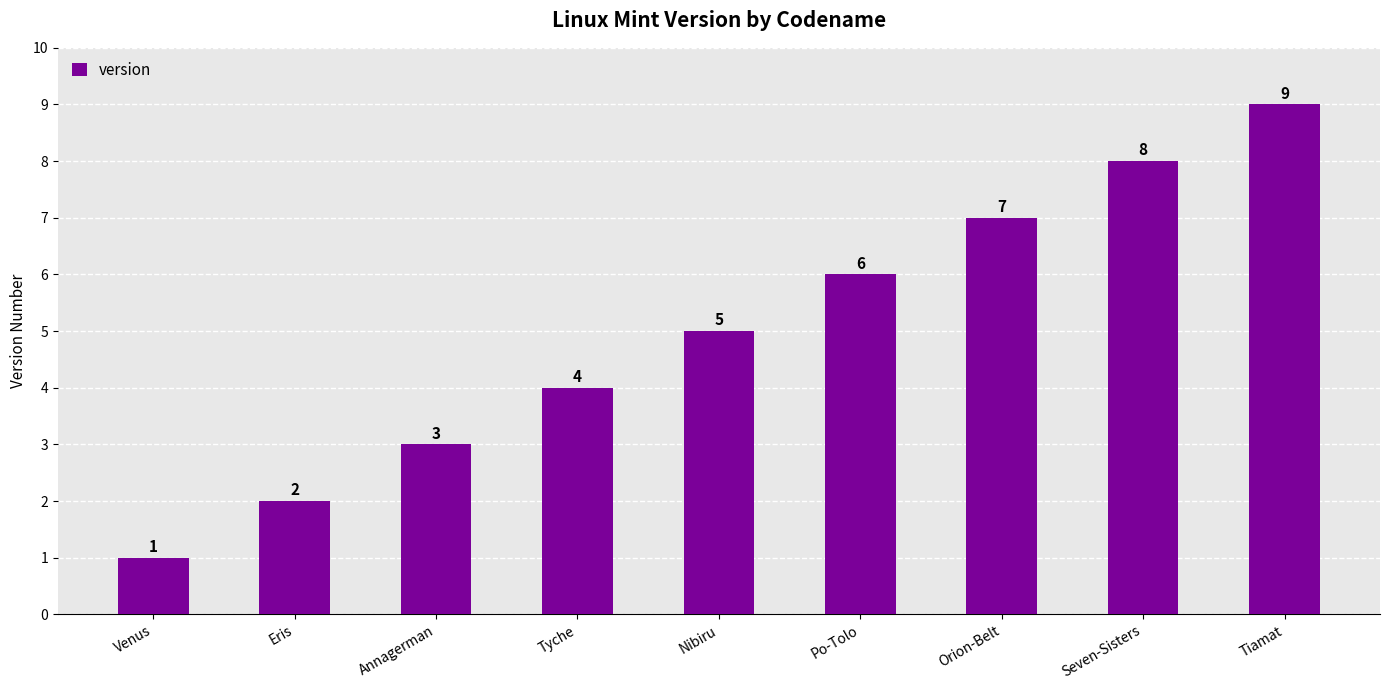

Between Po-Tolo and Seven-Sisters, which is larger?

Seven-Sisters